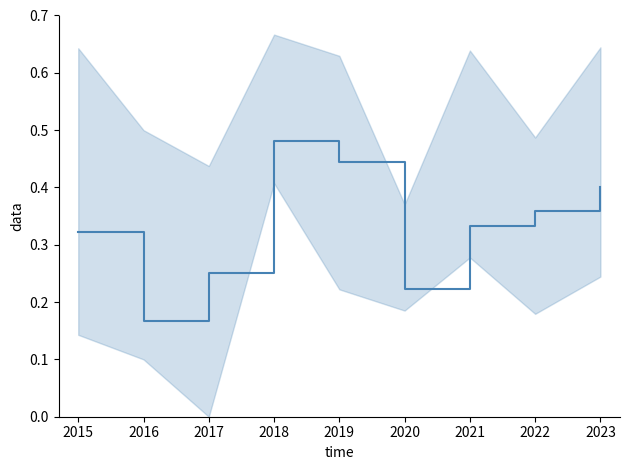

What is the difference between the maximum and minimum values?

0.3